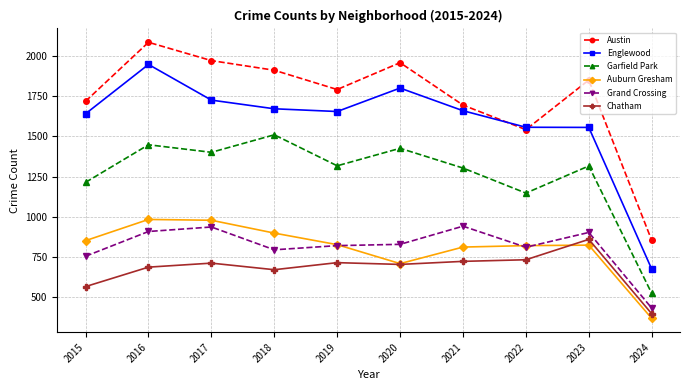

True or false: Garfield Park and Chatham cross at least once.

False